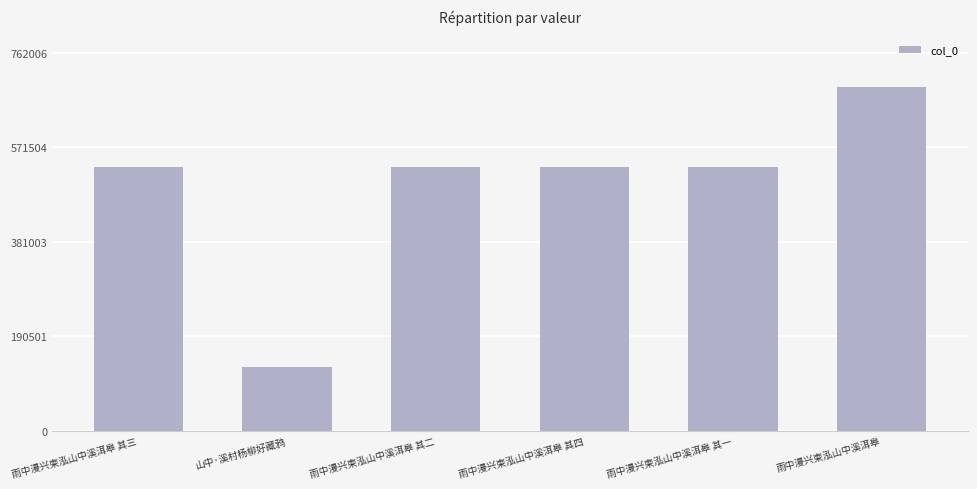

Does the chart contain stacked bars?

No